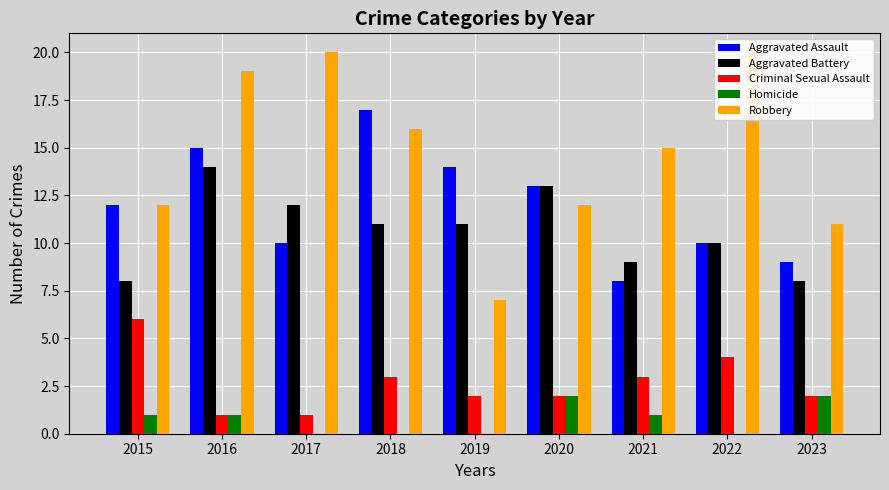

What is the difference between the highest and lowest values at 2018?

17